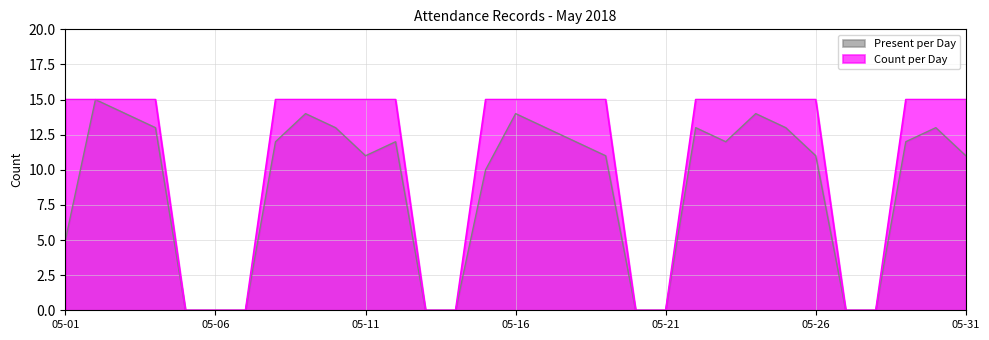

True or false: Count per Day and Present per Day intersect in this chart.

False